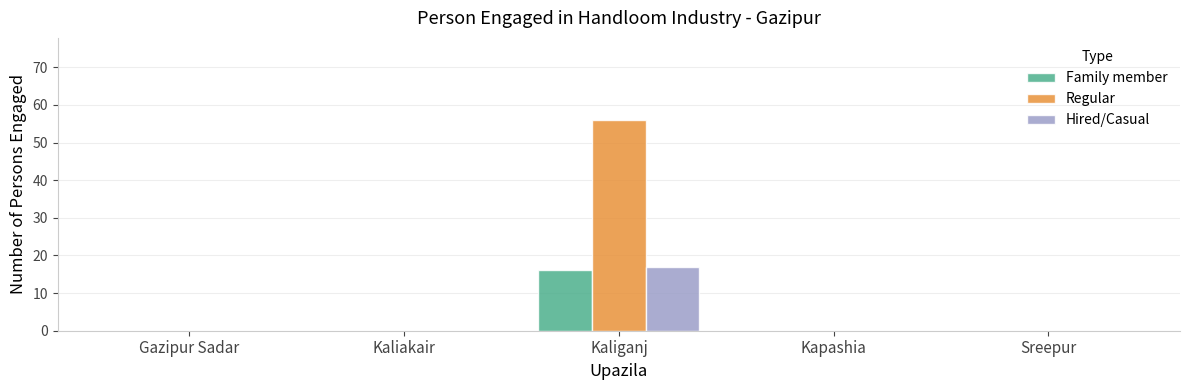

How many distinct data groups are displayed?

3